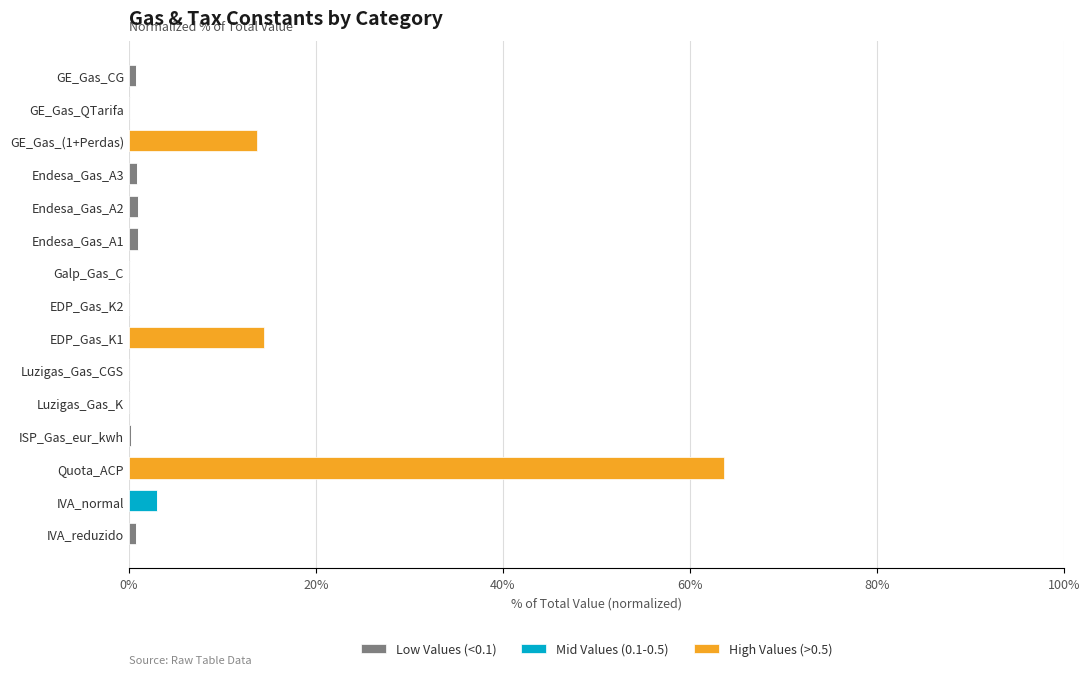

At which category is the sum across all series the highest?

Quota_ACP